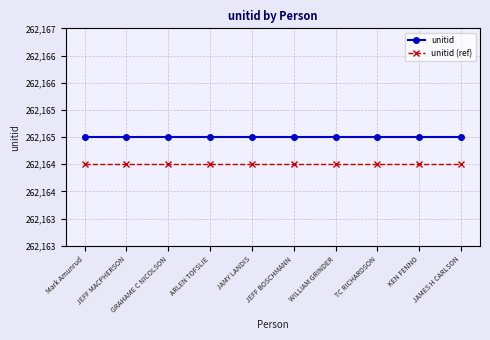

What is the label of the 10th point from the right?

Mark Amunrud